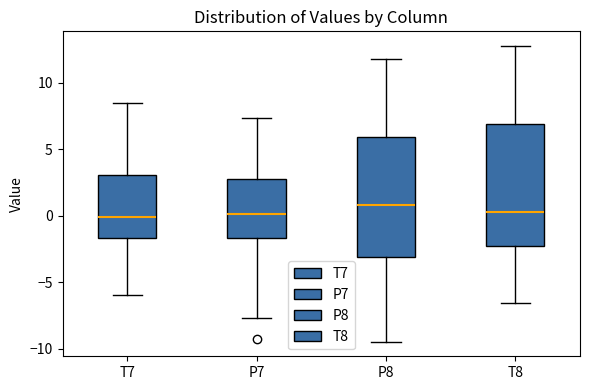

Which box has the highest median line?

P8